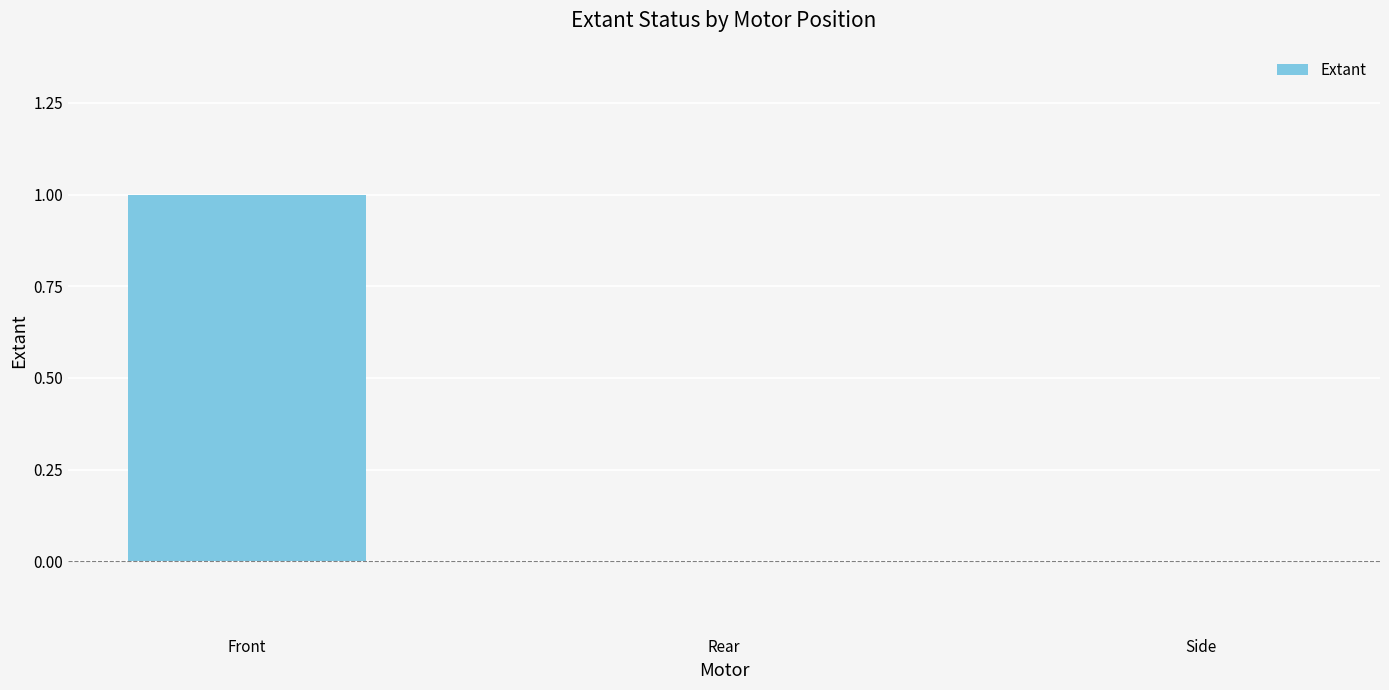

Is it true that the value at Side is 0?

True